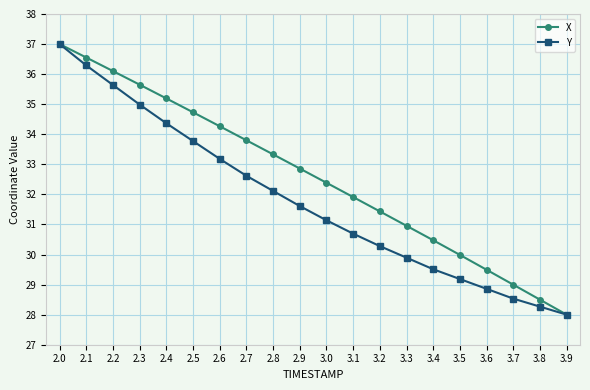

How many values in the Y series are below 31?

9